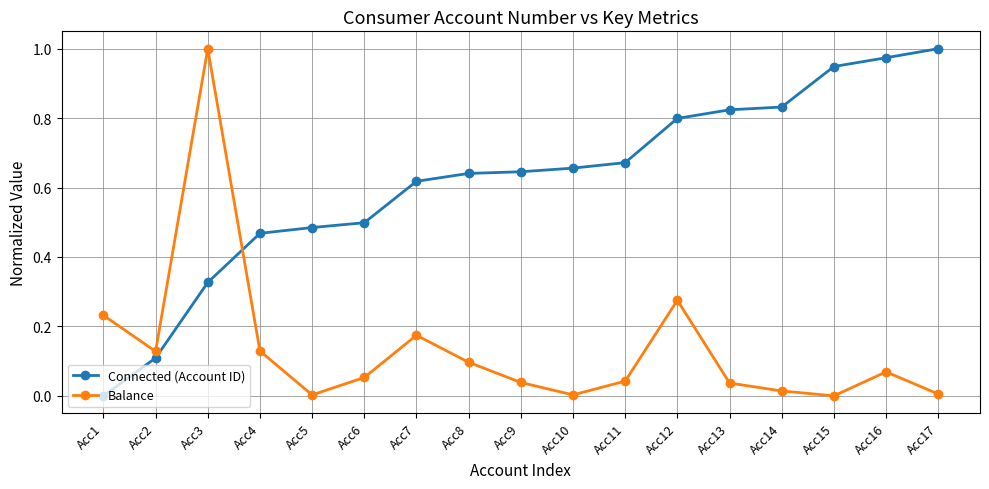

Which series changed the most between Acc1 and Acc16?

Connected (Account ID)